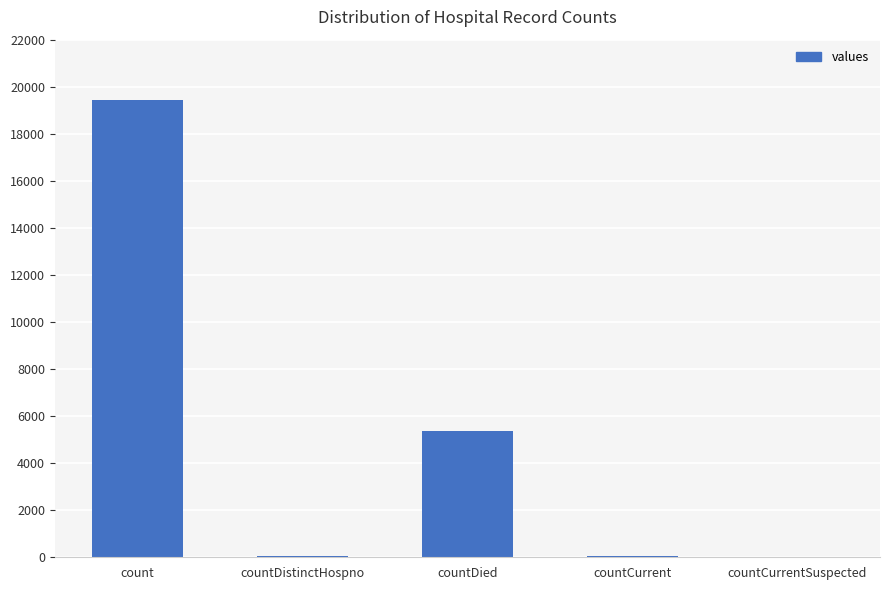

At which label is the value closest to 9710?

countDied